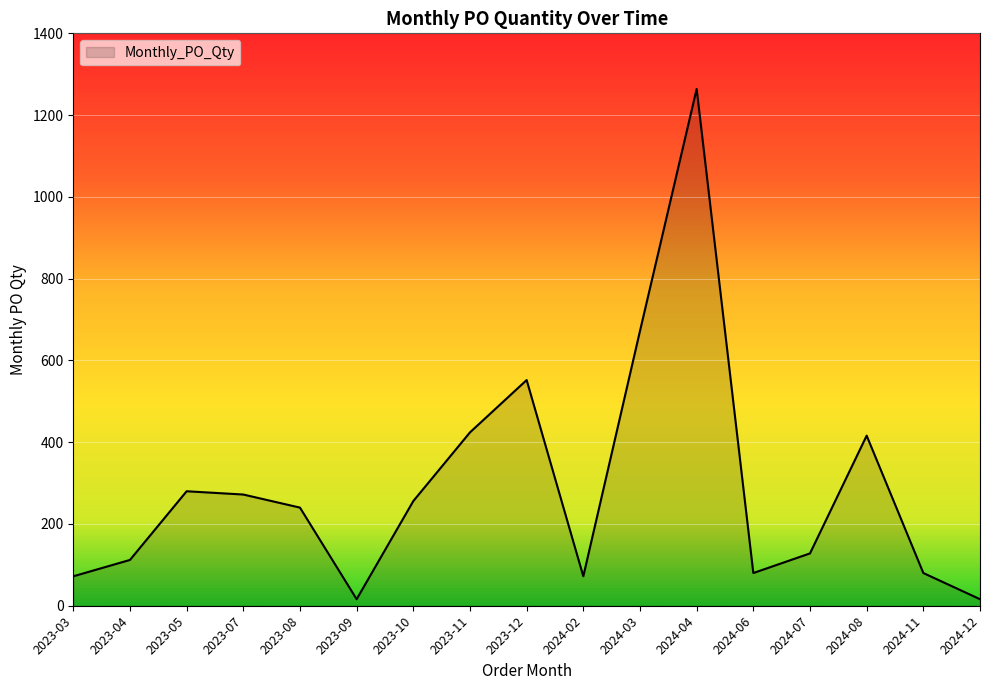

Is it true that the value at 2023-03 is 72?

True